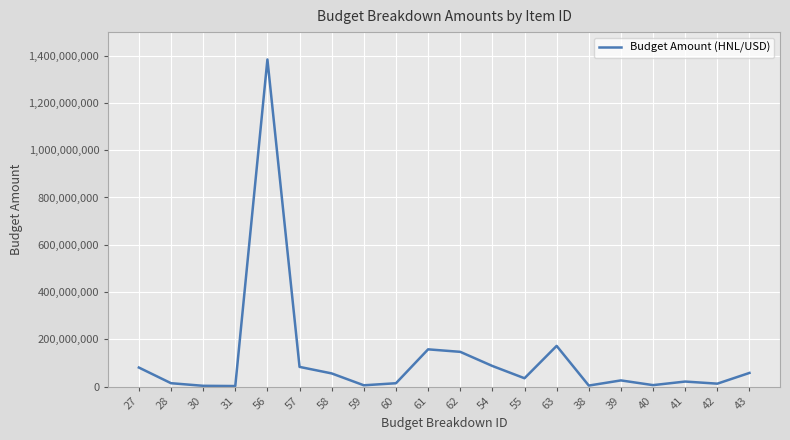

What is the smallest value displayed?

1932080